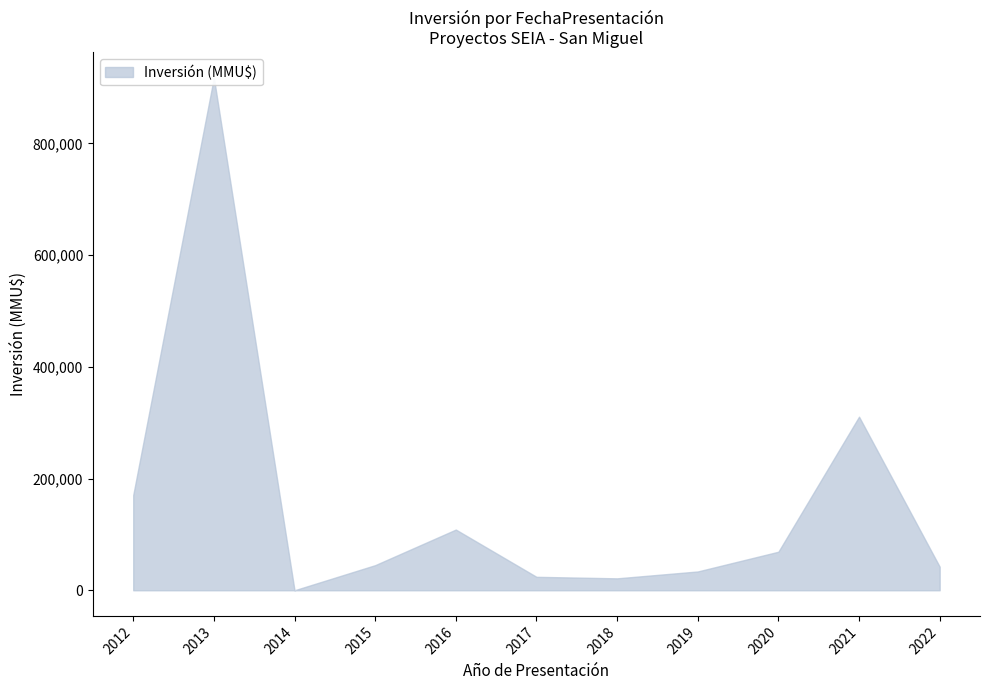

What is the maximum value shown in the chart?

917000